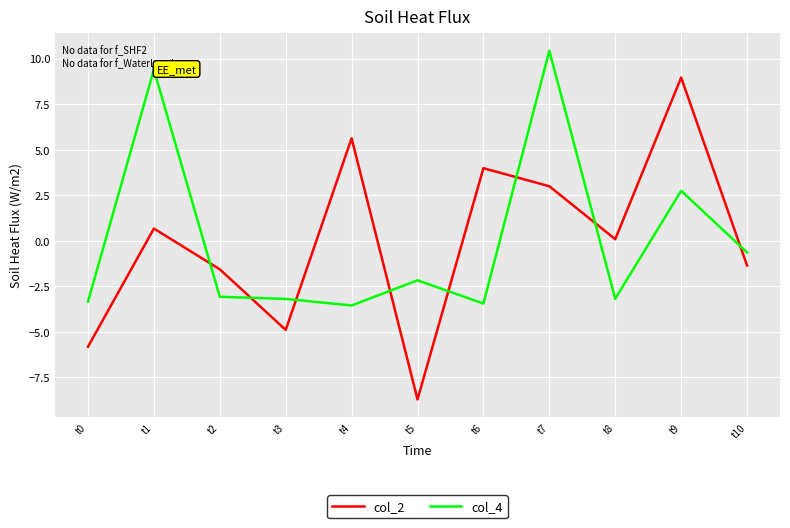

True or false: col_4 and col_2 intersect in this chart.

True